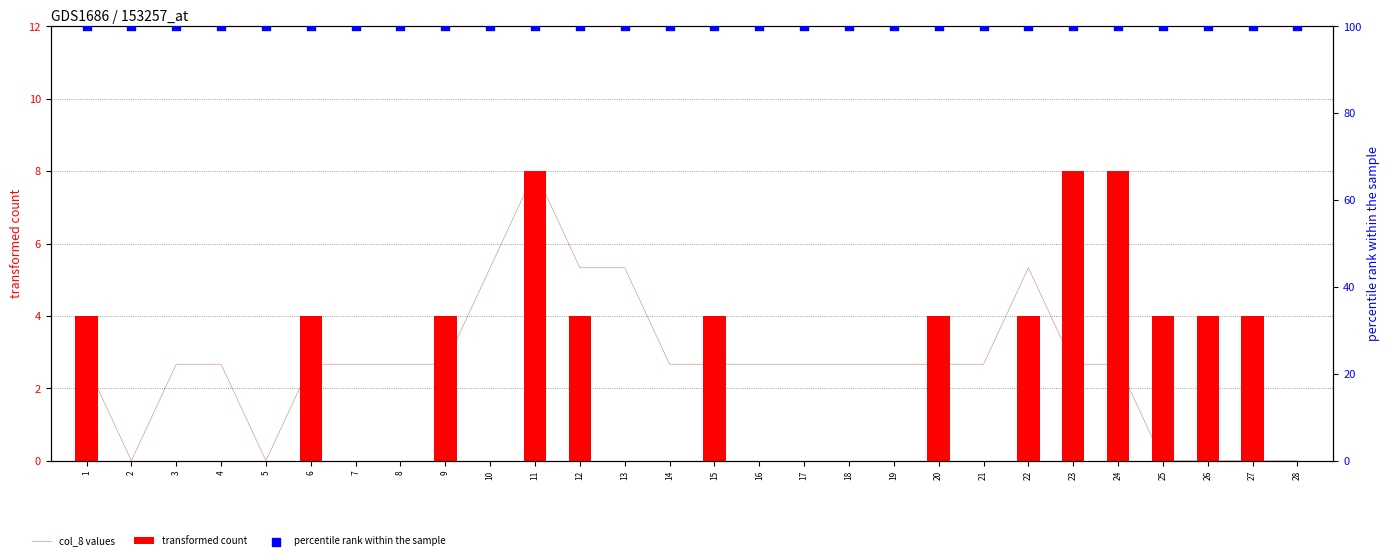

At which category is the sum across all series the highest?

11